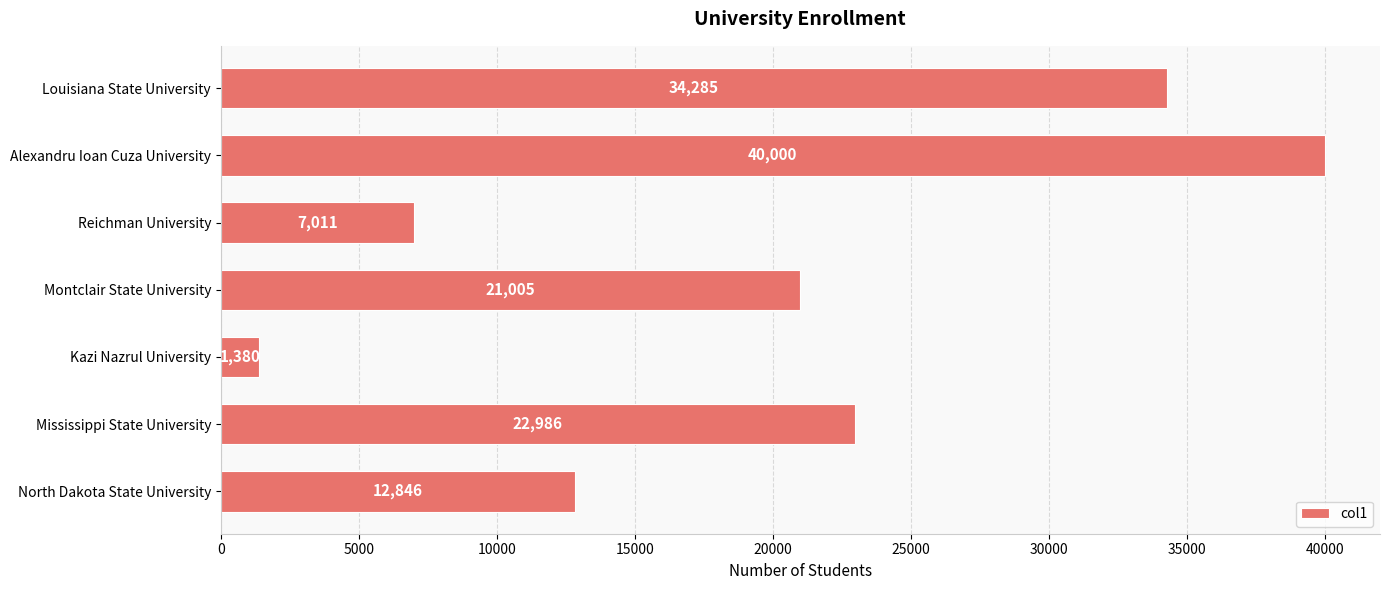

How many series are shown in this chart?

1